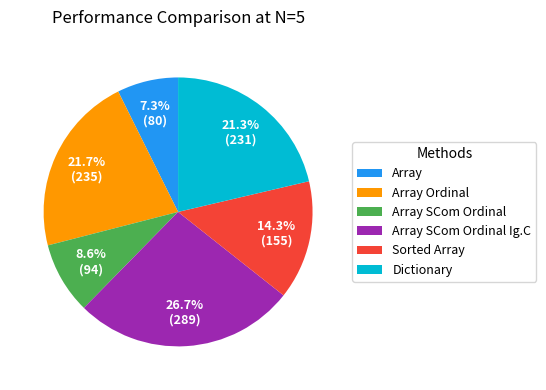

To the nearest percent, what is the difference between the largest and smallest slice percentages?

19%